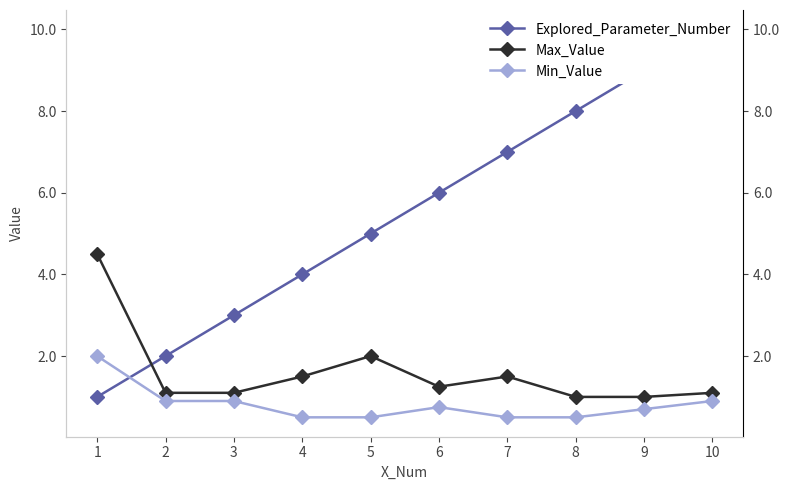

The Explored_Parameter_Number series shows 5.0 at 5. True or false?

True